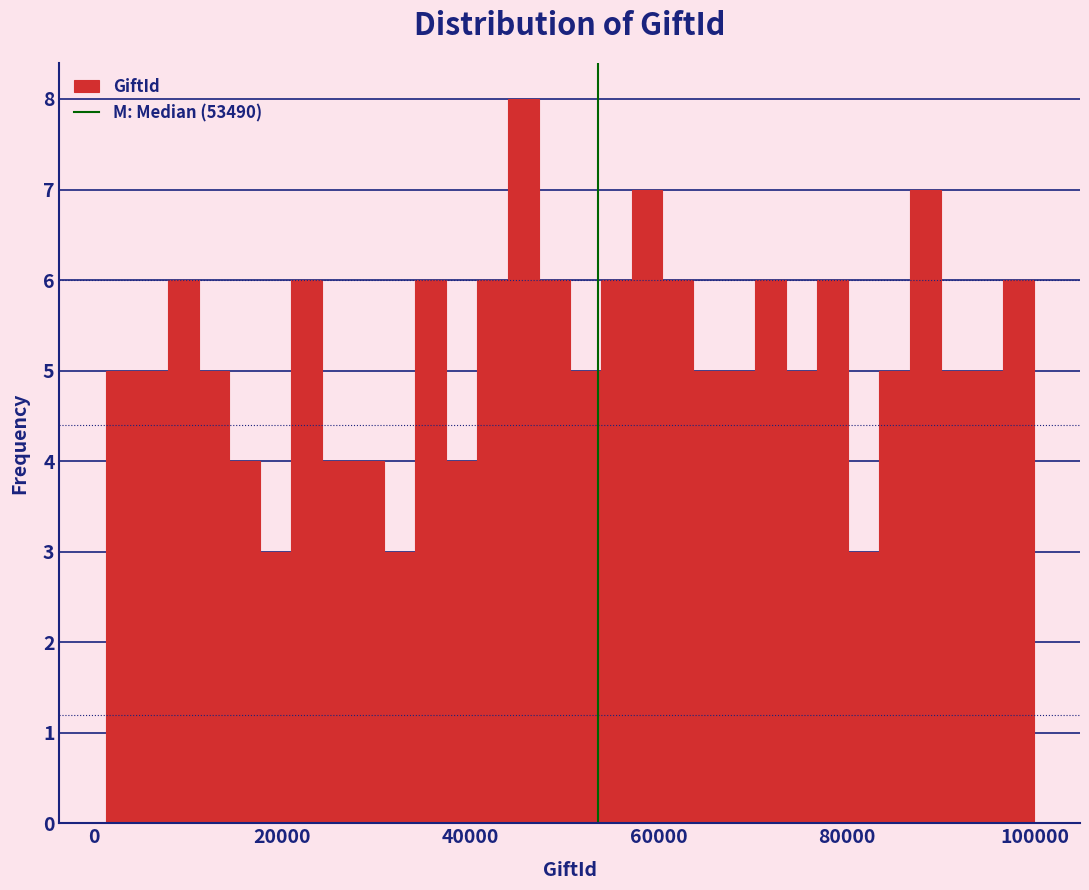

Read against the x-axis, roughly where is the centre of the tallest bar?

46000